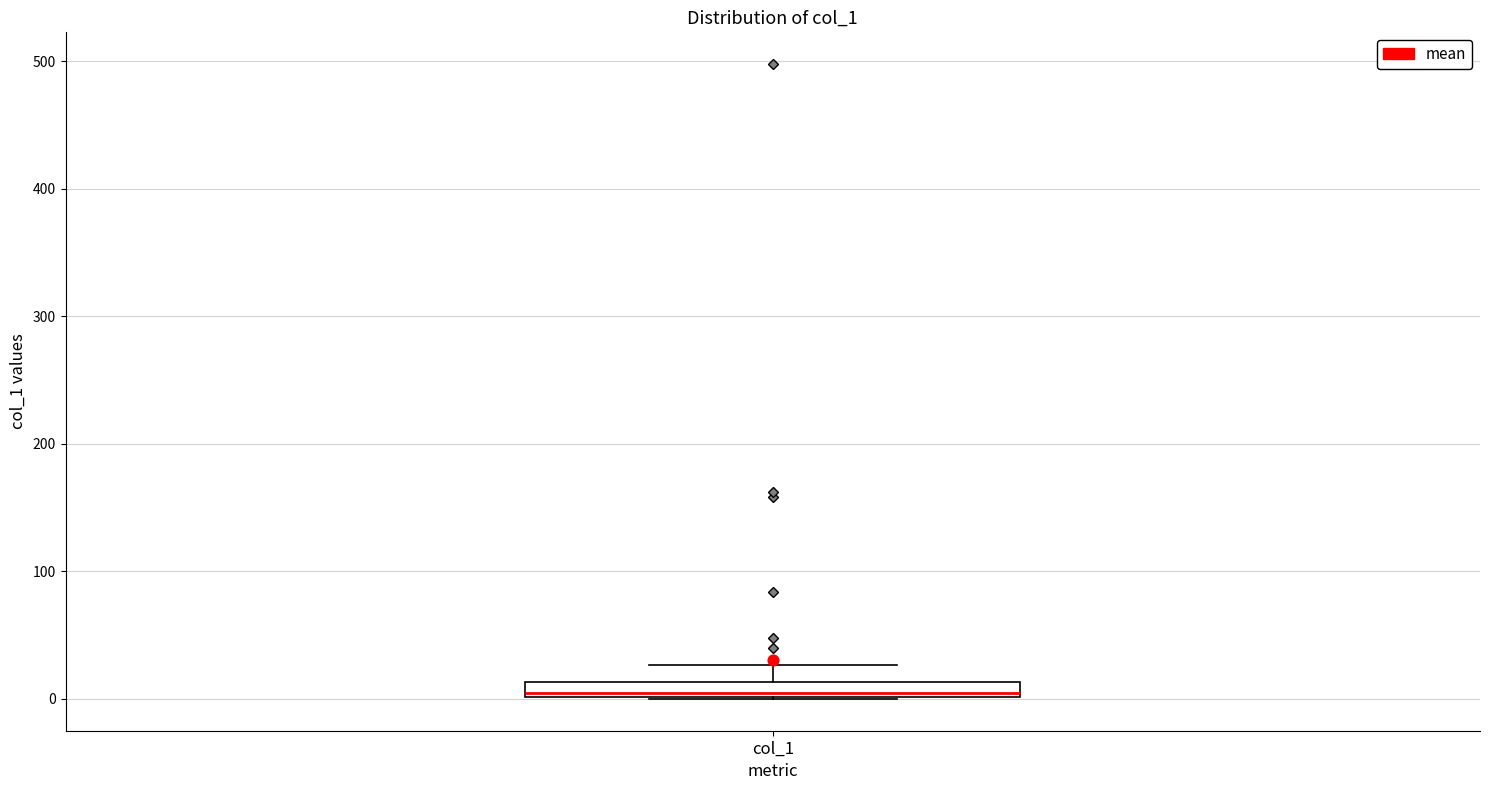

Where is the upper edge of the box for col_1 on the y-axis? The values are not printed on the chart, so give them approximately, as read against the axis.

10